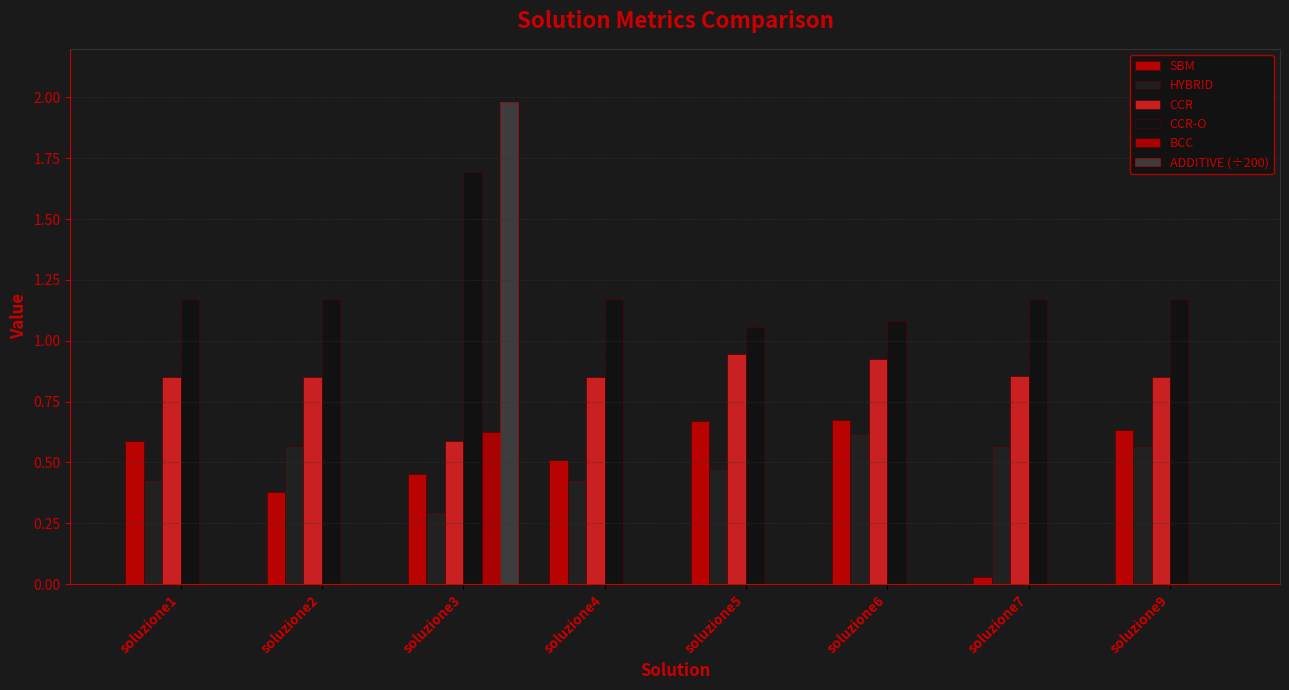

Which label corresponds to the smallest value in the chart?

soluzione1